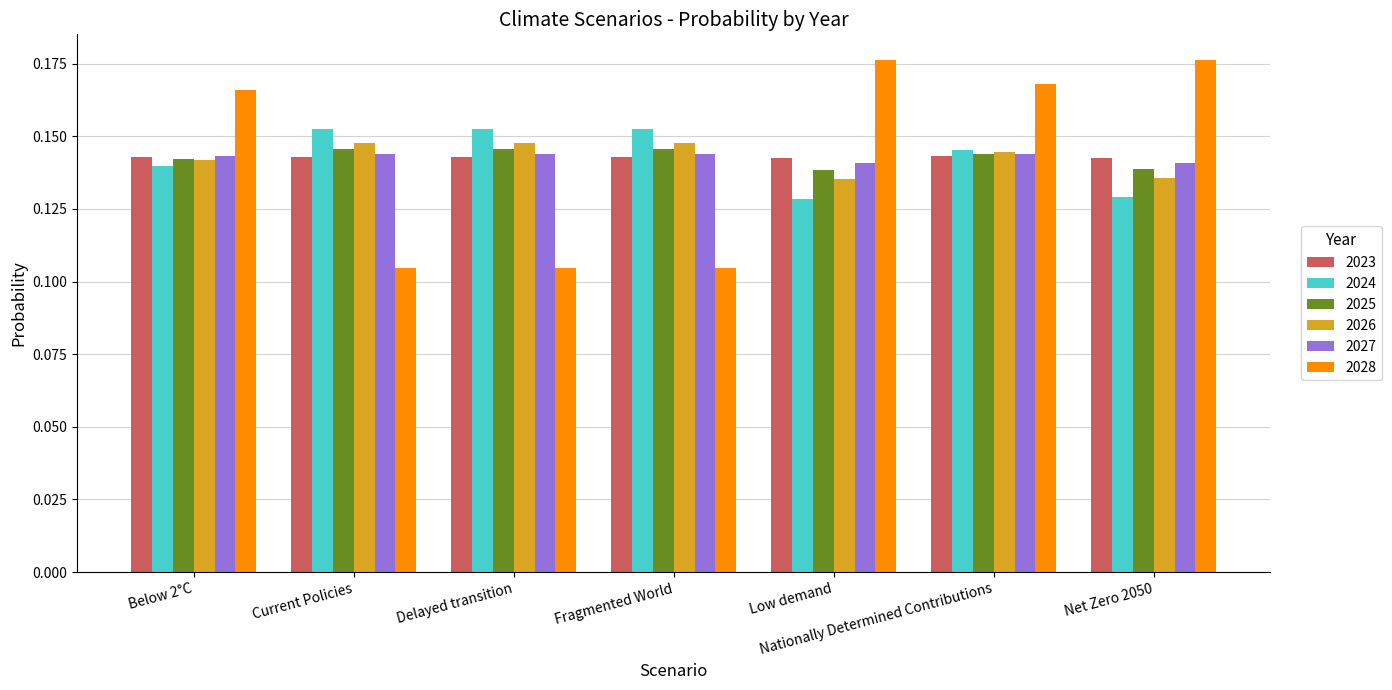

True or false: 2023 has a value of 0.3 at Fragmented World.

False